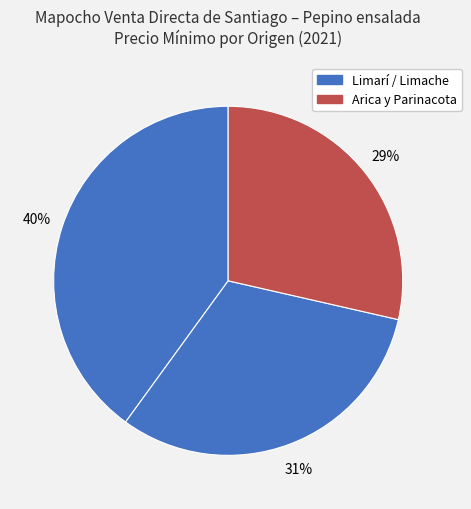

How many segments does this pie chart have?

3